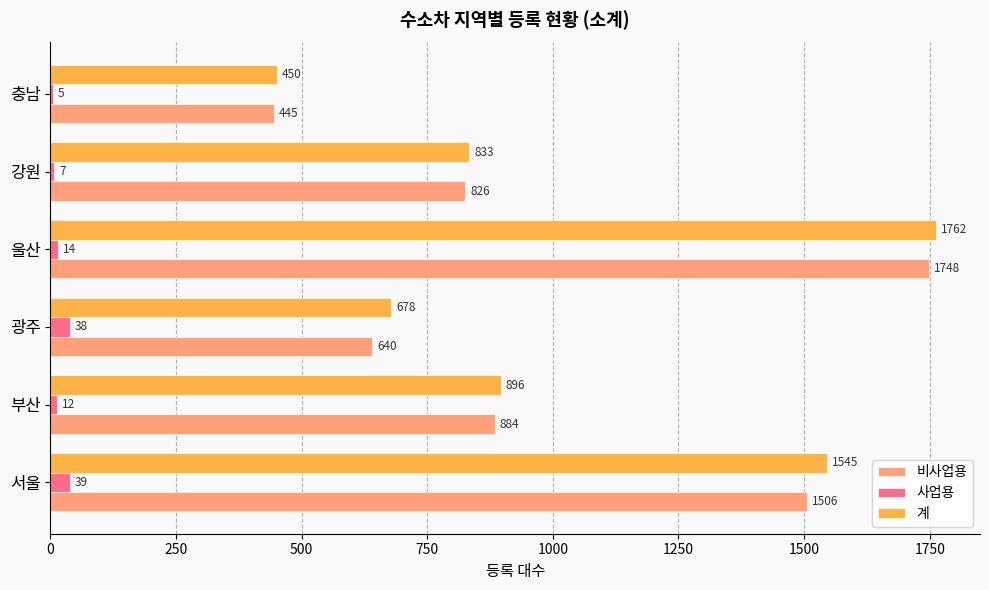

Which series has the largest total across all categories?

계